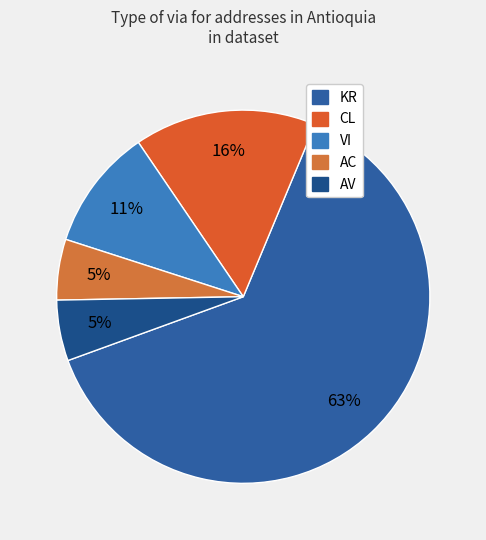

What percentage do KR and AV together represent?

68.4%